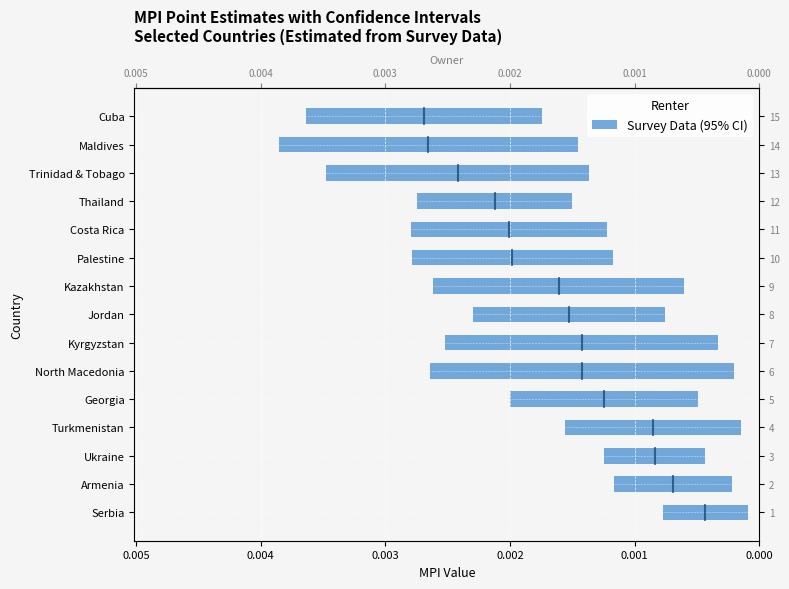

Is it true that the value at 0.004 is 0.0?

True